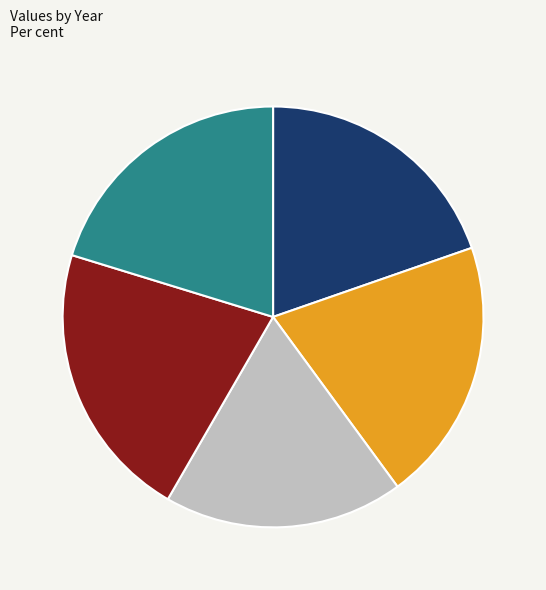

What is the largest slice in the pie chart?

2010